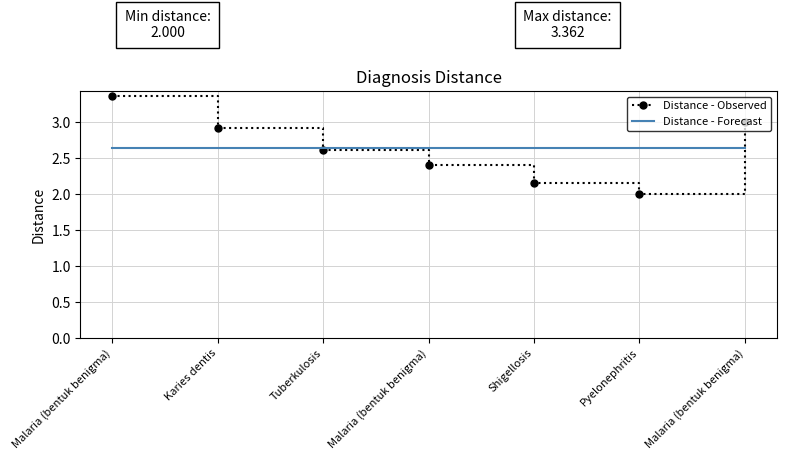

What are all the series names shown in the legend?

Distance - Observed, Distance - Forecast